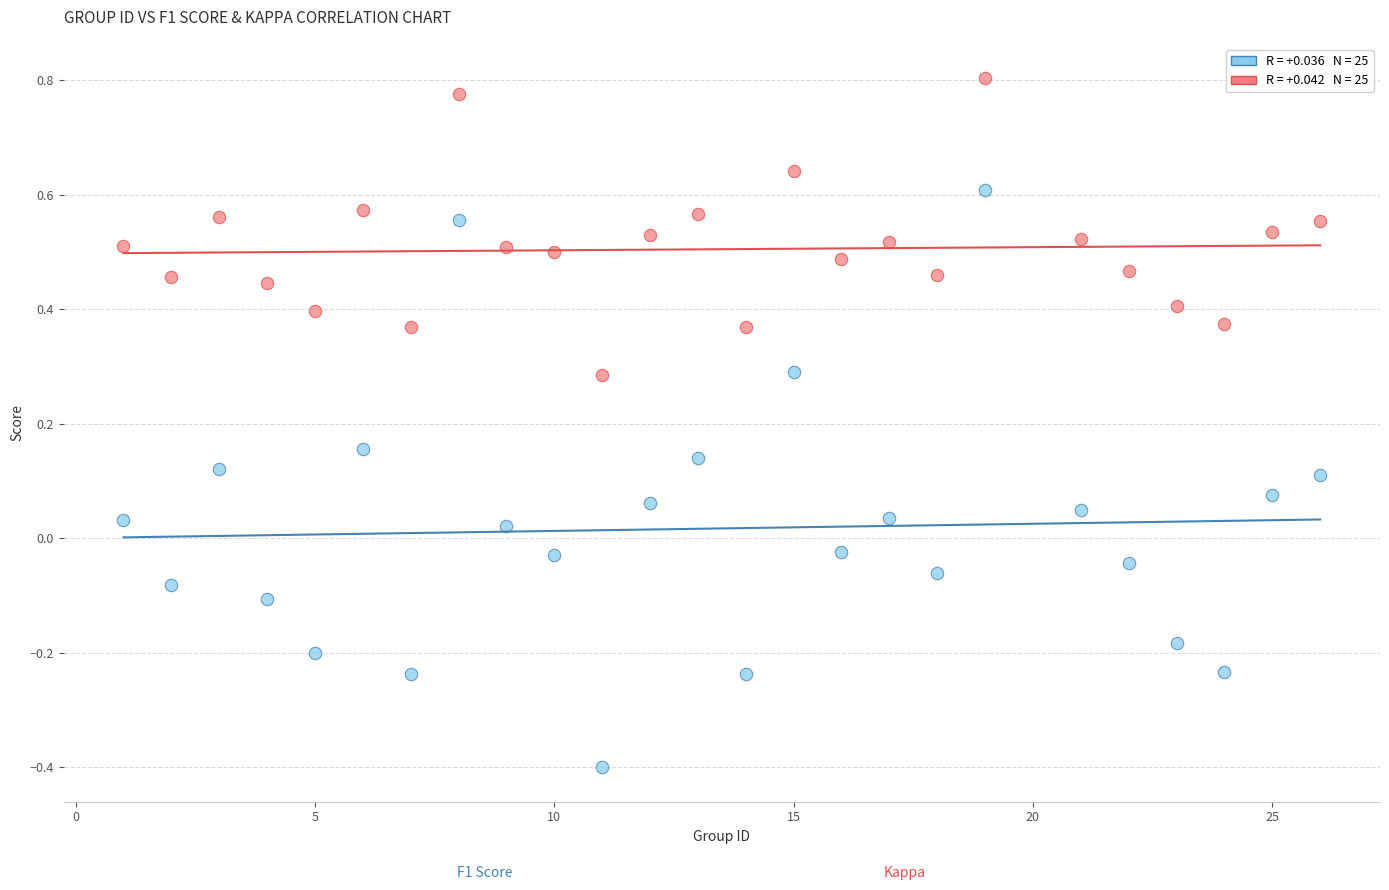

Across all data points, what is the range of Y values (max minus min)?

1.2